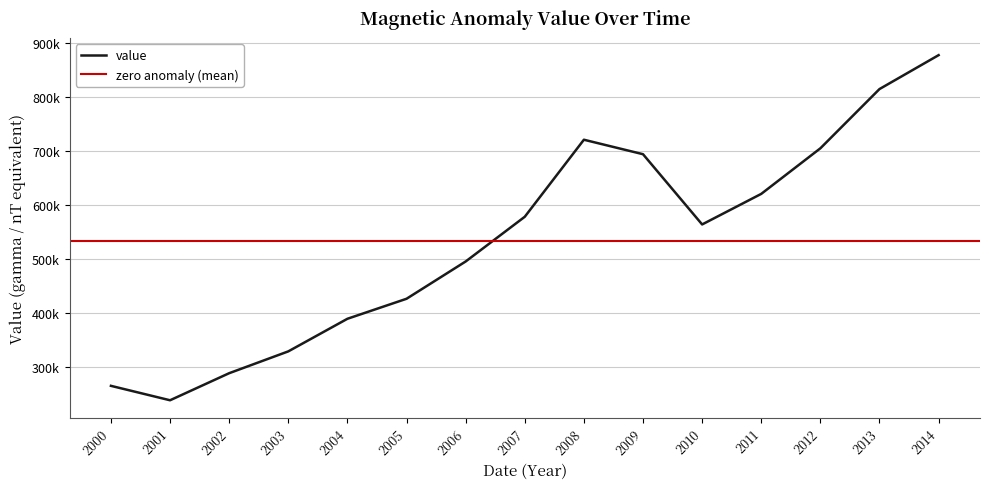

Which has a higher value, 2005 or 2002?

2005